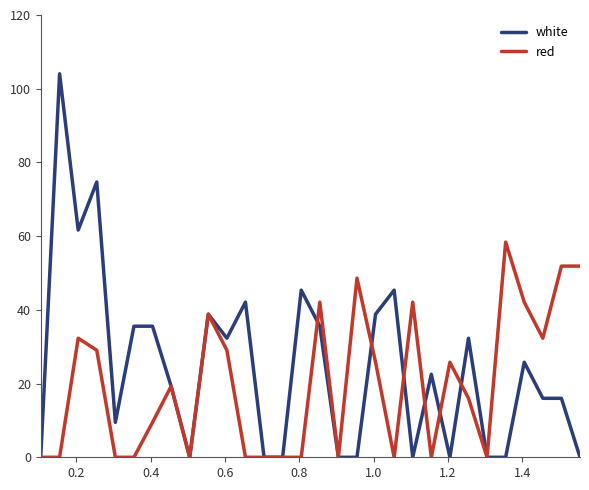

Which series has the largest range (max minus min)?

white